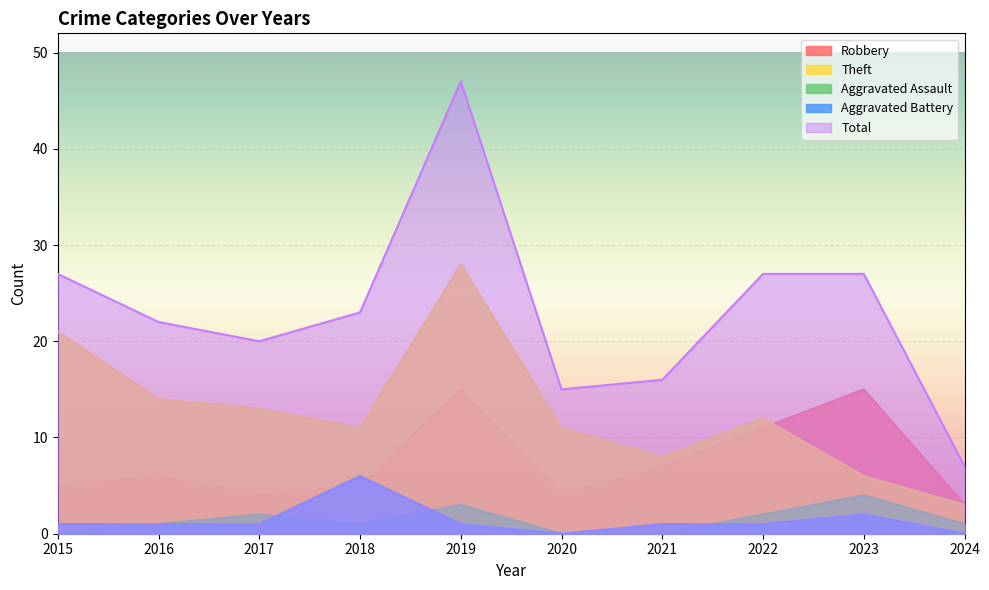

Which has a higher value, 2020 or 2022?

2022